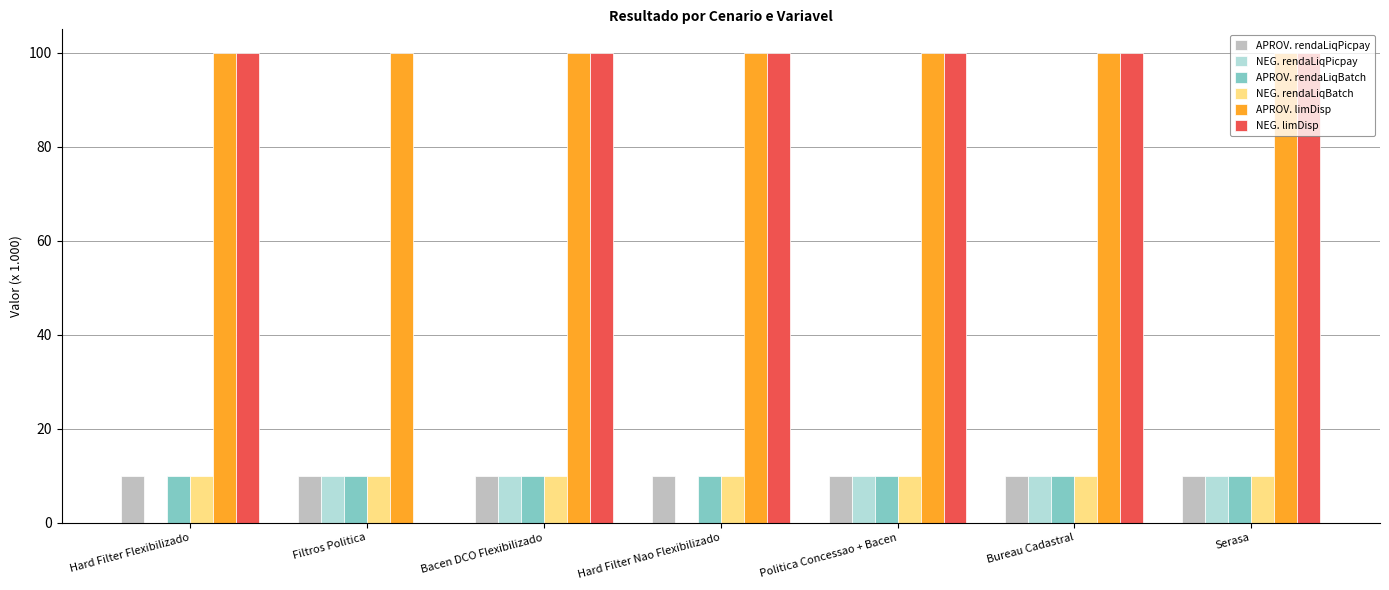

What is the greatest value displayed?

100